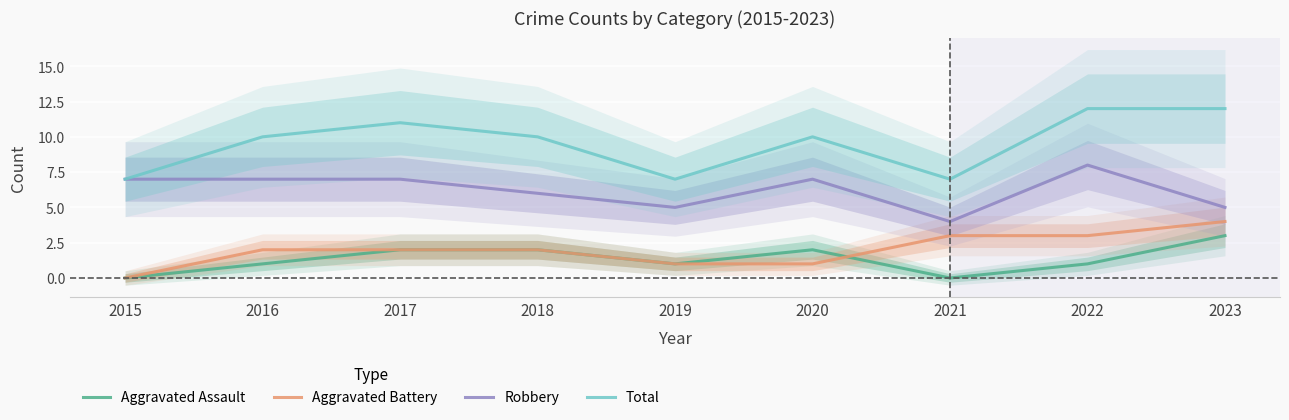

Does the chart display data point markers on the line(s)?

No